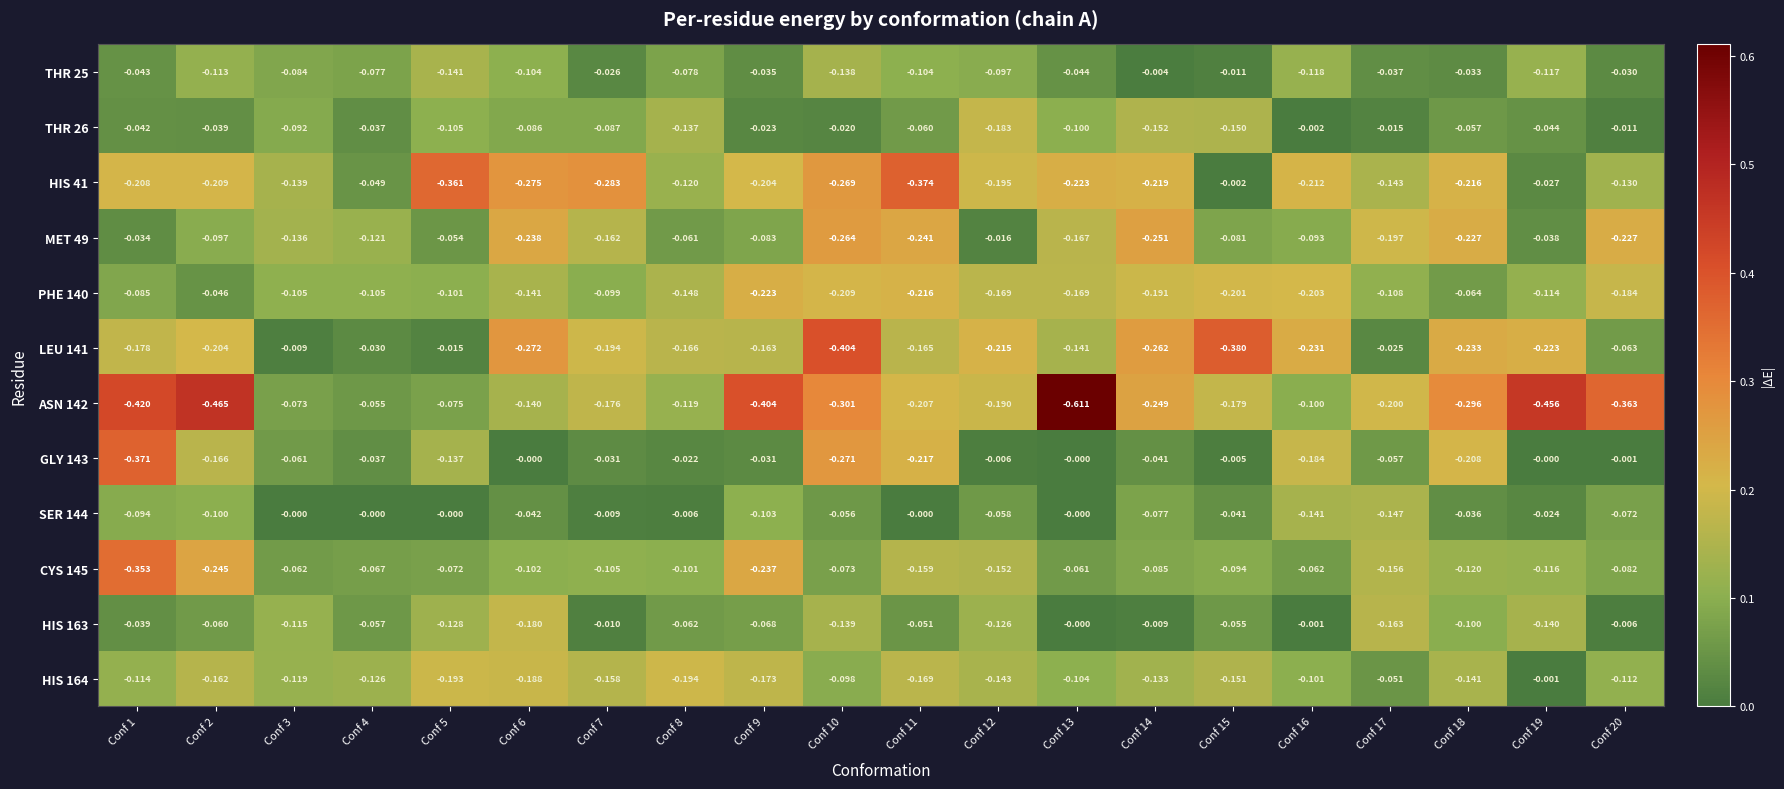

Is the value of ASN 142 at Conf 15 greater than the value of HIS 41 at Conf 15?

No